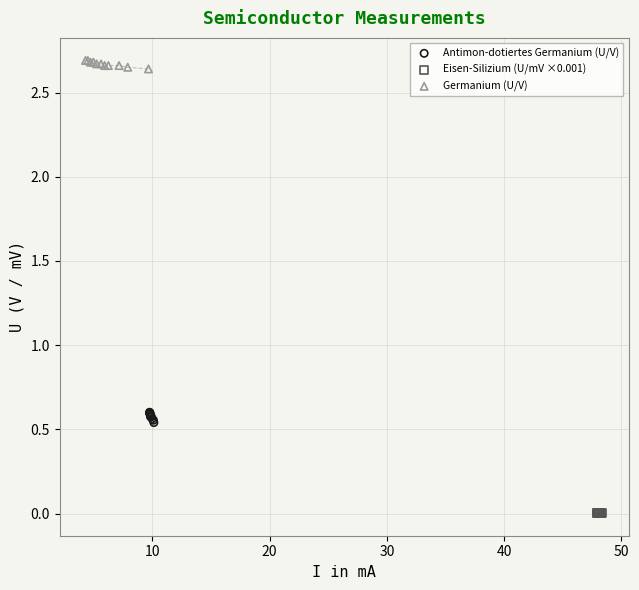

Which series reaches the minimum Y coordinate?

Eisen-Silizium (U/mV ×0.001)